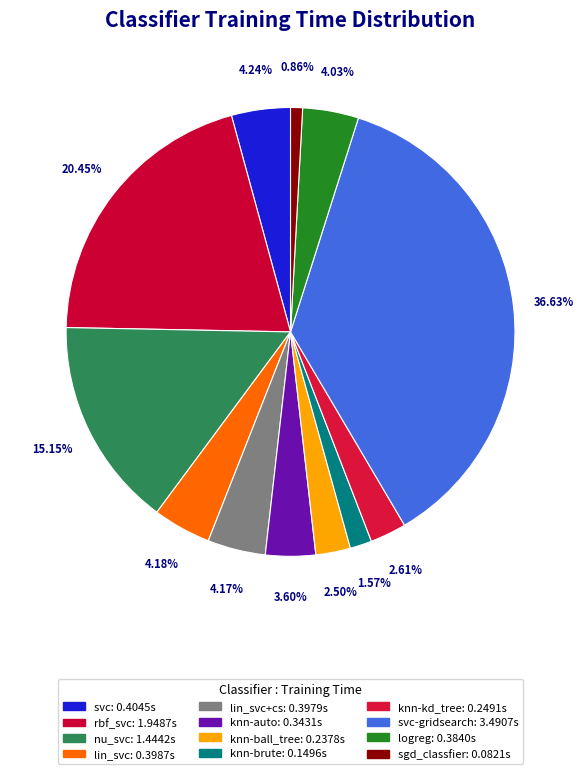

Count the number of slices in the pie.

12